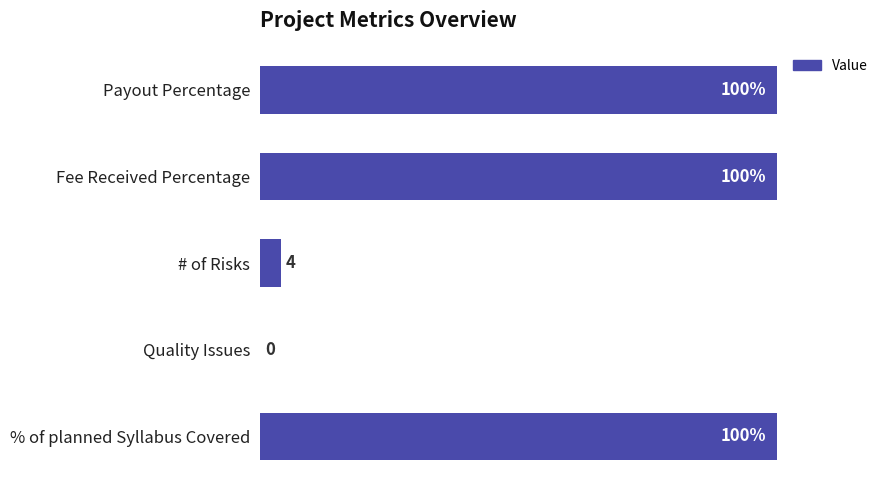

Where is the data nearest to the value 50?

# of Risks